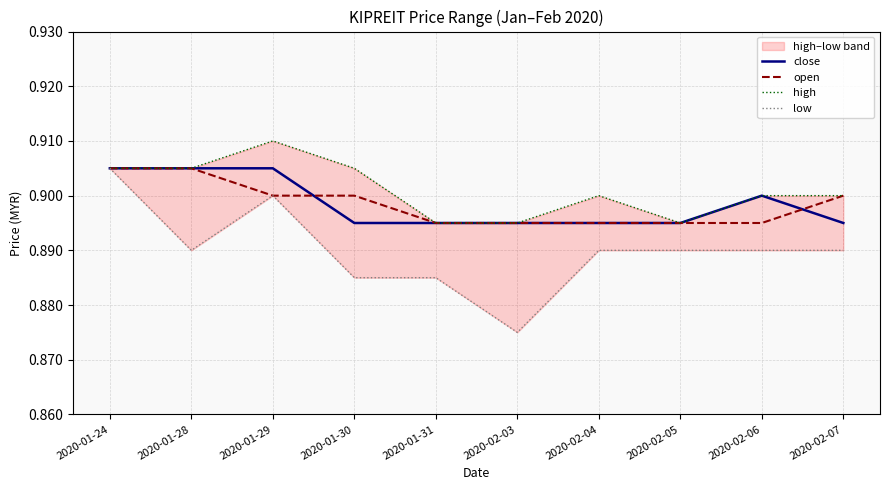

Reading left to right, what are all the values shown in this chart?

close: 0.9	0.9	0.9	0.9	0.9	0.9	0.9	0.9	0.9	0.9
open: 0.9	0.9	0.9	0.9	0.9	0.9	0.9	0.9	0.9	0.9
high: 0.9	0.9	0.9	0.9	0.9	0.9	0.9	0.9	0.9	0.9
low: 0.9	0.9	0.9	0.9	0.9	0.9	0.9	0.9	0.9	0.9